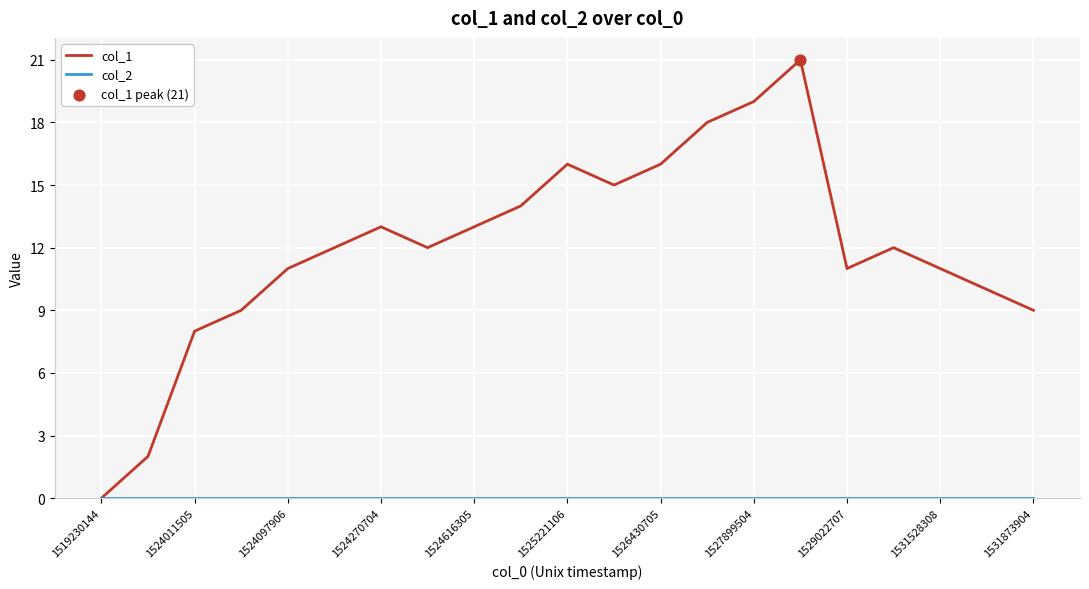

Which series has the largest total across all categories?

col_1